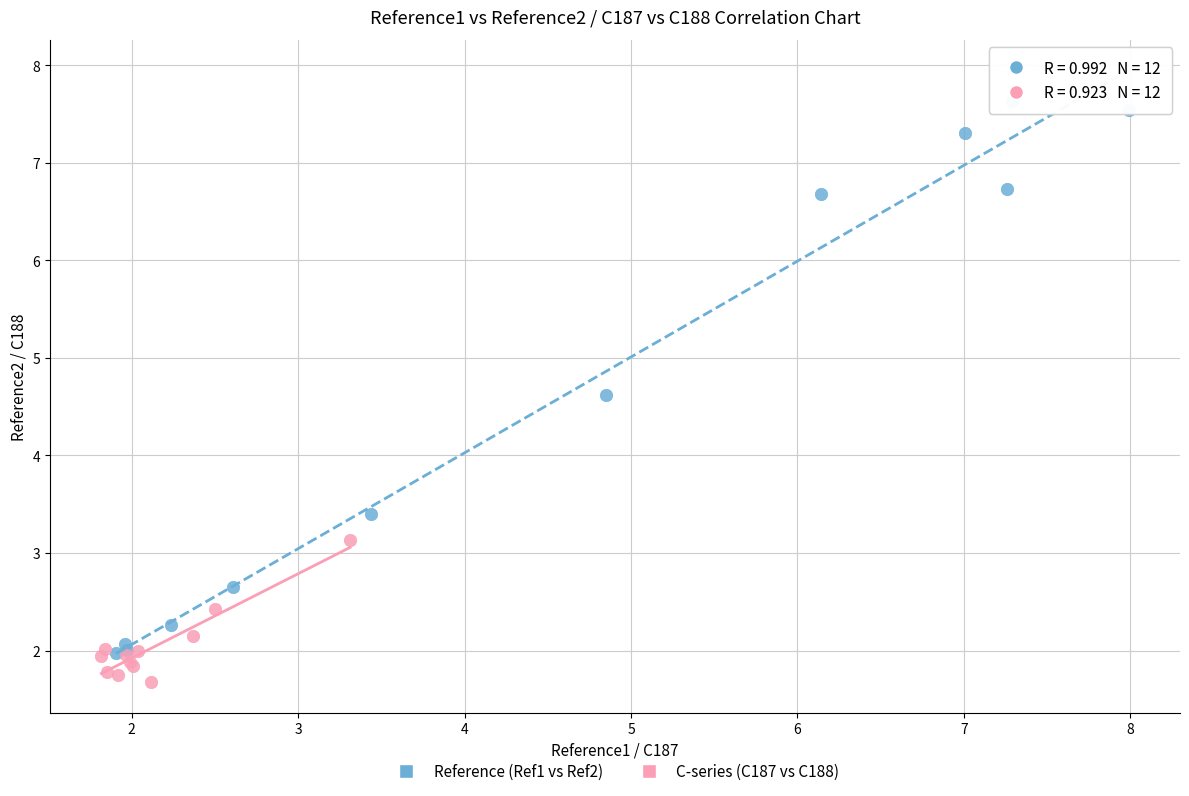

Which series reaches the maximum Y coordinate?

Reference (Ref1 vs Ref2)